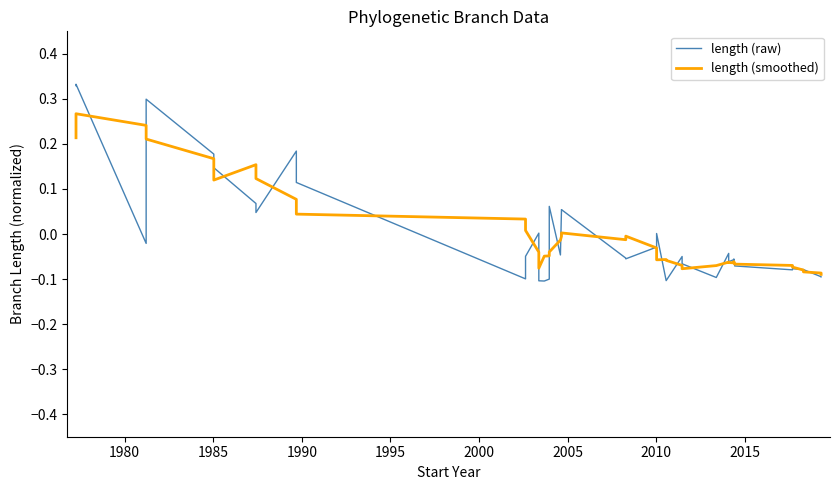

What is the value of the length (raw) point at the 29th from the left?

-0.1